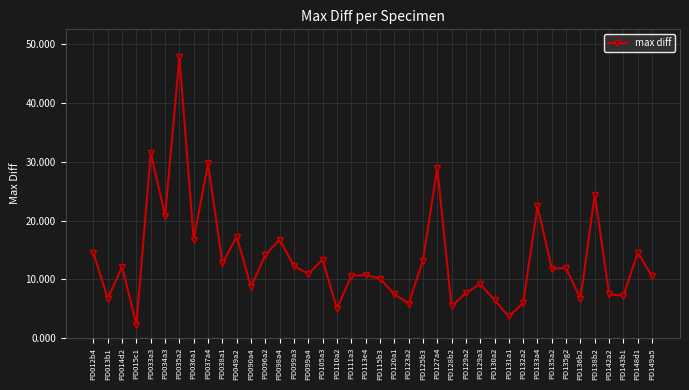

What position from the left is PD148d1?

39